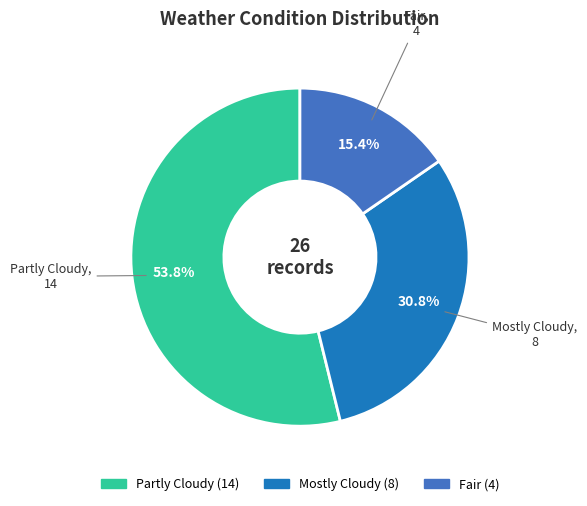

To the nearest percent, what is the average slice percentage?

33%